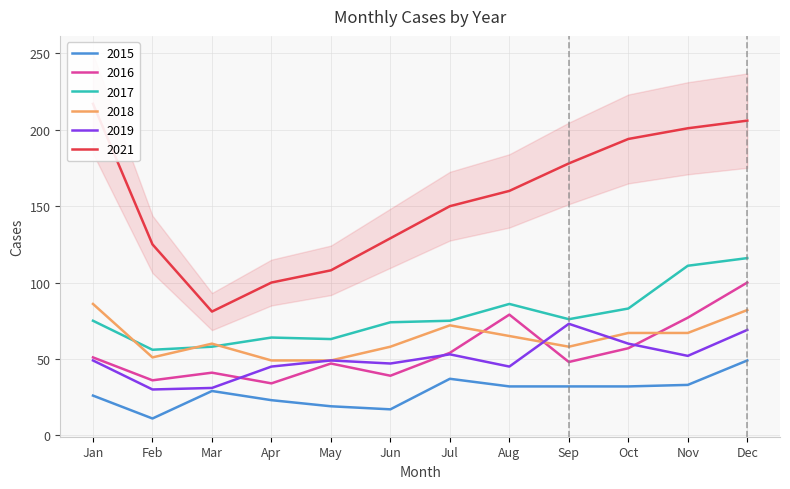

How many values in the 2015 series are below 32?

6